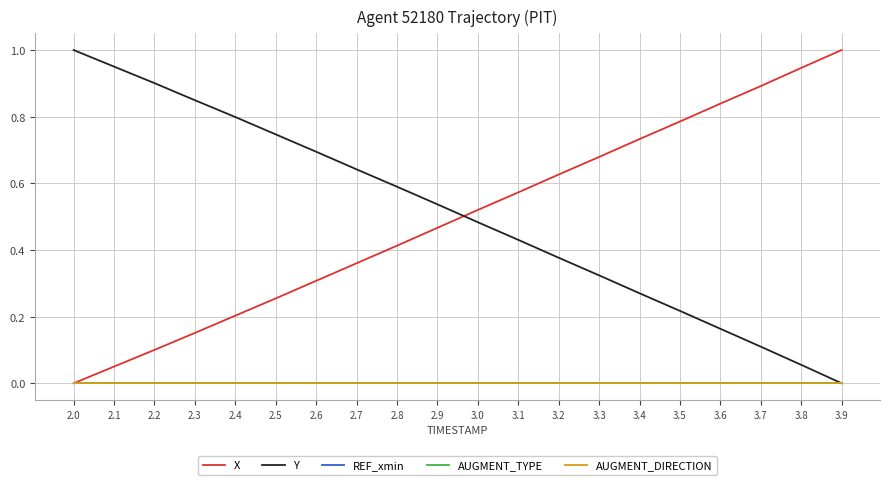

Is this an area chart (filled region under the line)?

No